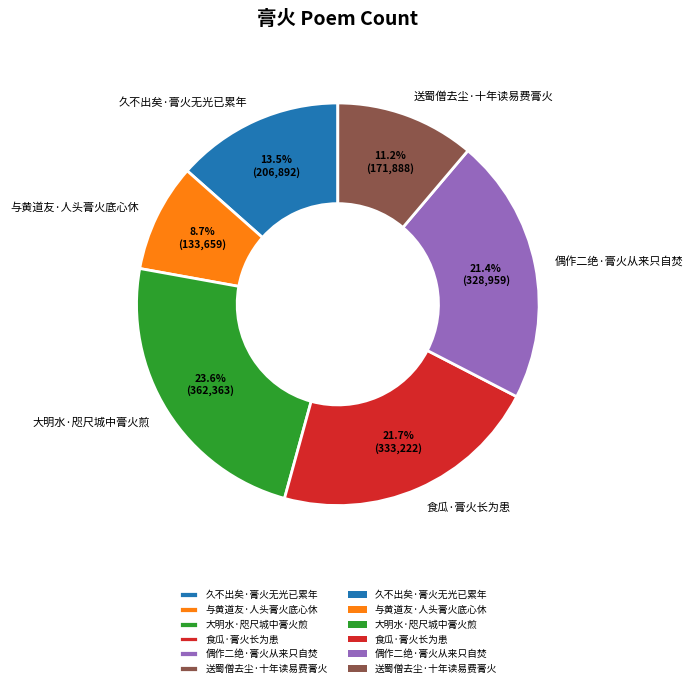

Which slice is the largest?

大明水·咫尺城中膏火煎